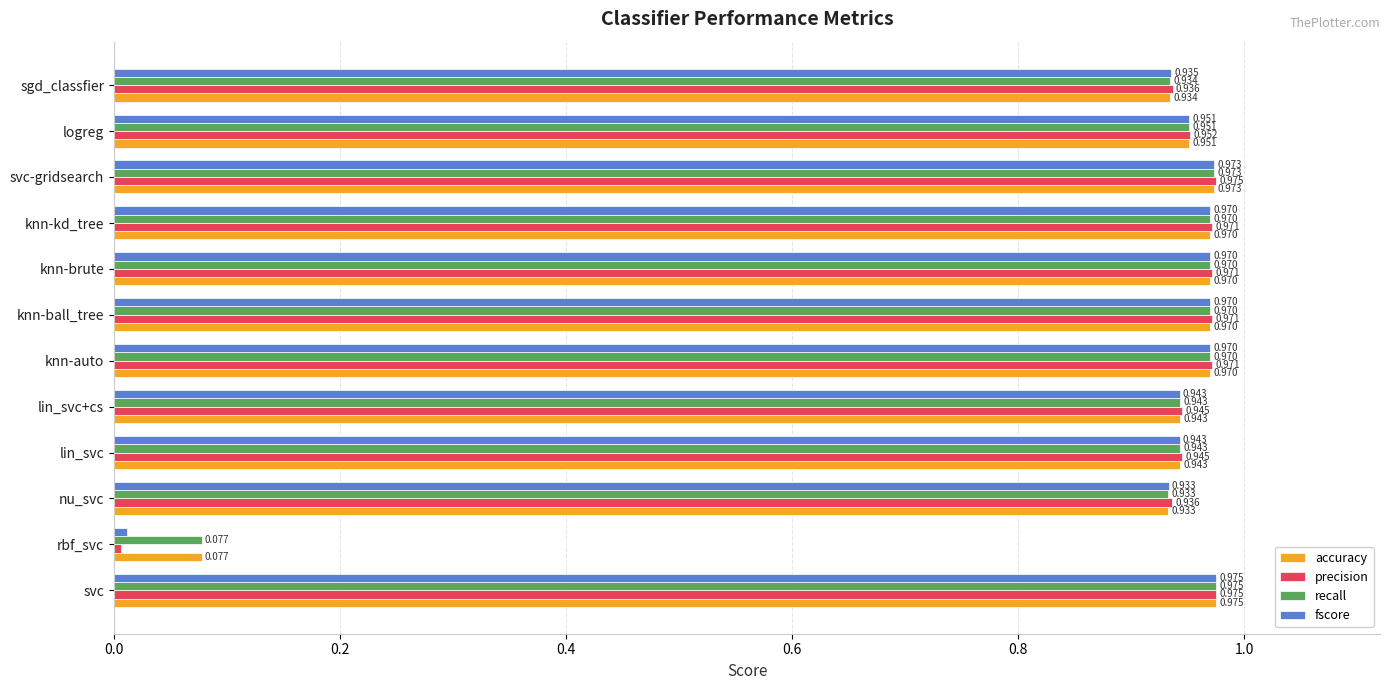

Where is precision nearest to the value 0?

rbf_svc